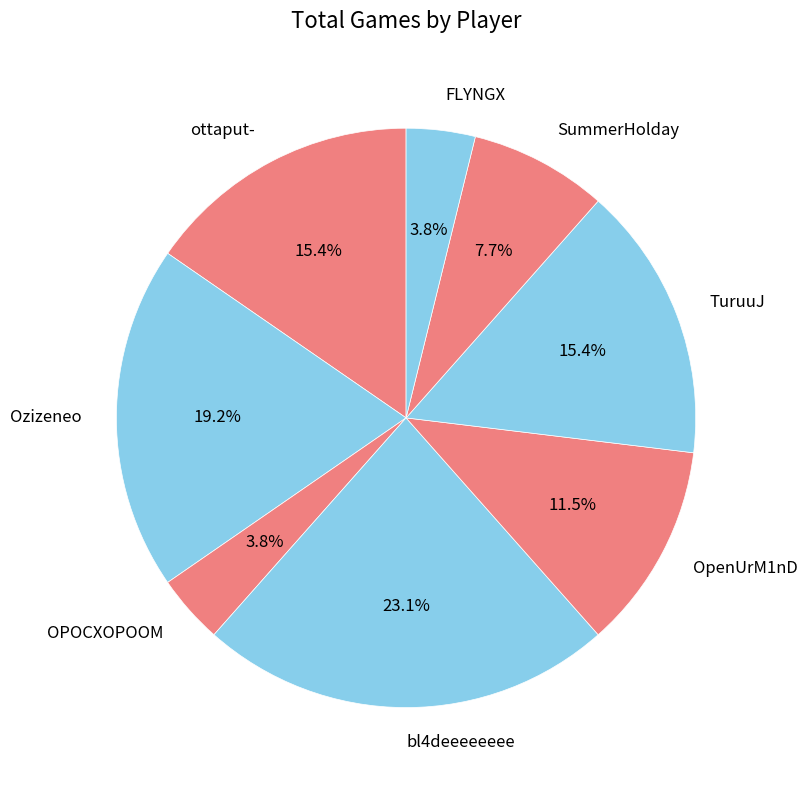

Is it true that SummerHolday is 15% of the pie?

False